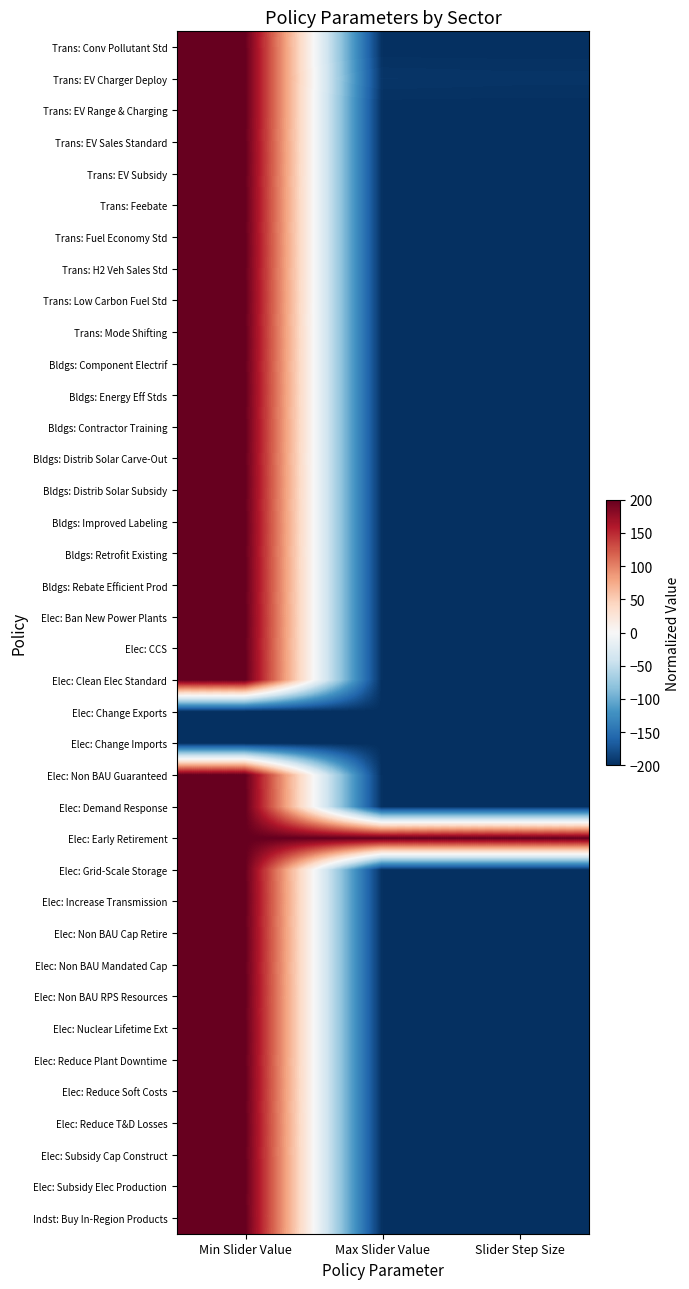

Reading left to right, transcribe all the data shown in this chart.

Trans: Conv Pollutant Std: Min Slider Value=200.0	Max Slider Value=-200.0	Slider Step Size=-200.0
Trans: EV Charger Deploy: Min Slider Value=200.0	Max Slider Value=-195.2	Slider Step Size=-196.0
Trans: EV Range & Charging: Min Slider Value=200.0	Max Slider Value=-200.0	Slider Step Size=-200.0
Trans: EV Sales Standard: Min Slider Value=200.0	Max Slider Value=-200.0	Slider Step Size=-200.0
Trans: EV Subsidy: Min Slider Value=200.0	Max Slider Value=-200.0	Slider Step Size=-200.0
Trans: Feebate: Min Slider Value=200.0	Max Slider Value=-200.0	Slider Step Size=-200.0
Trans: Fuel Economy Std: Min Slider Value=200.0	Max Slider Value=-200.0	Slider Step Size=-200.0
Trans: H2 Veh Sales Std: Min Slider Value=200.0	Max Slider Value=-200.0	Slider Step Size=-200.0
Trans: Low Carbon Fuel Std: Min Slider Value=200.0	Max Slider Value=-200.0	Slider Step Size=-200.0
Trans: Mode Shifting: Min Slider Value=200.0	Max Slider Value=-200.0	Slider Step Size=-200.0
Bldgs: Component Electrif: Min Slider Value=200.0	Max Slider Value=-200.0	Slider Step Size=-200.0
Bldgs: Energy Eff Stds: Min Slider Value=200.0	Max Slider Value=-200.0	Slider Step Size=-200.0
Bldgs: Contractor Training: Min Slider Value=200.0	Max Slider Value=-200.0	Slider Step Size=-199.2
Bldgs: Distrib Solar Carve-Out: Min Slider Value=200.0	Max Slider Value=-200.0	Slider Step Size=-200.0
Bldgs: Distrib Solar Subsidy: Min Slider Value=200.0	Max Slider Value=-200.0	Slider Step Size=-200.0
Bldgs: Improved Labeling: Min Slider Value=200.0	Max Slider Value=-200.0	Slider Step Size=-199.2
Bldgs: Retrofit Existing: Min Slider Value=200.0	Max Slider Value=-200.0	Slider Step Size=-200.0
Bldgs: Rebate Efficient Prod: Min Slider Value=200.0	Max Slider Value=-200.0	Slider Step Size=-199.2
Elec: Ban New Power Plants: Min Slider Value=200.0	Max Slider Value=-200.0	Slider Step Size=-199.2
Elec: CCS: Min Slider Value=200.0	Max Slider Value=-200.0	Slider Step Size=-200.0
Elec: Clean Elec Standard: Min Slider Value=200.0	Max Slider Value=-200.0	Slider Step Size=-200.0
Elec: Change Exports: Min Slider Value=-200.0	Max Slider Value=-200.0	Slider Step Size=-200.0
Elec: Change Imports: Min Slider Value=-200.0	Max Slider Value=-200.0	Slider Step Size=-200.0
Elec: Non BAU Guaranteed: Min Slider Value=200.0	Max Slider Value=-200.0	Slider Step Size=-199.2
Elec: Demand Response: Min Slider Value=200.0	Max Slider Value=-200.0	Slider Step Size=-200.0
Elec: Early Retirement: Min Slider Value=200.0	Max Slider Value=200.0	Slider Step Size=200.0
Elec: Grid-Scale Storage: Min Slider Value=200.0	Max Slider Value=-200.0	Slider Step Size=-200.0
Elec: Increase Transmission: Min Slider Value=200.0	Max Slider Value=-200.0	Slider Step Size=-200.0
Elec: Non BAU Cap Retire: Min Slider Value=200.0	Max Slider Value=-200.0	Slider Step Size=-199.2
Elec: Non BAU Mandated Cap: Min Slider Value=200.0	Max Slider Value=-200.0	Slider Step Size=-199.2
Elec: Non BAU RPS Resources: Min Slider Value=200.0	Max Slider Value=-200.0	Slider Step Size=-199.2
Elec: Nuclear Lifetime Ext: Min Slider Value=200.0	Max Slider Value=-199.7	Slider Step Size=-199.2
Elec: Reduce Plant Downtime: Min Slider Value=200.0	Max Slider Value=-200.0	Slider Step Size=-200.0
Elec: Reduce Soft Costs: Min Slider Value=200.0	Max Slider Value=-200.0	Slider Step Size=-200.0
Elec: Reduce T&D Losses: Min Slider Value=200.0	Max Slider Value=-200.0	Slider Step Size=-200.0
Elec: Subsidy Cap Construct: Min Slider Value=200.0	Max Slider Value=-200.0	Slider Step Size=-200.0
Elec: Subsidy Elec Production: Min Slider Value=200.0	Max Slider Value=-199.0	Slider Step Size=-199.2
Indst: Buy In-Region Products: Min Slider Value=200.0	Max Slider Value=-200.0	Slider Step Size=-200.0